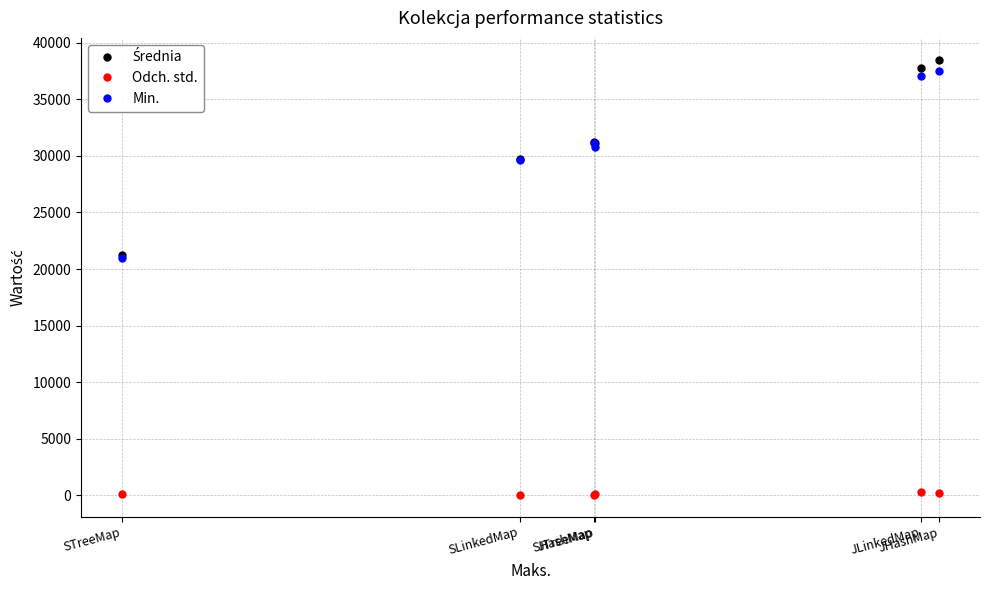

What is the average value of the Odch. std. series?

143.9